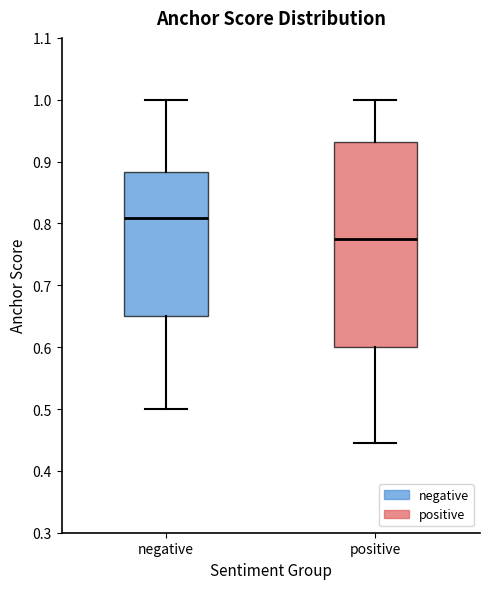

Comparing the boxes themselves (not the whiskers), which one is the tallest?

positive